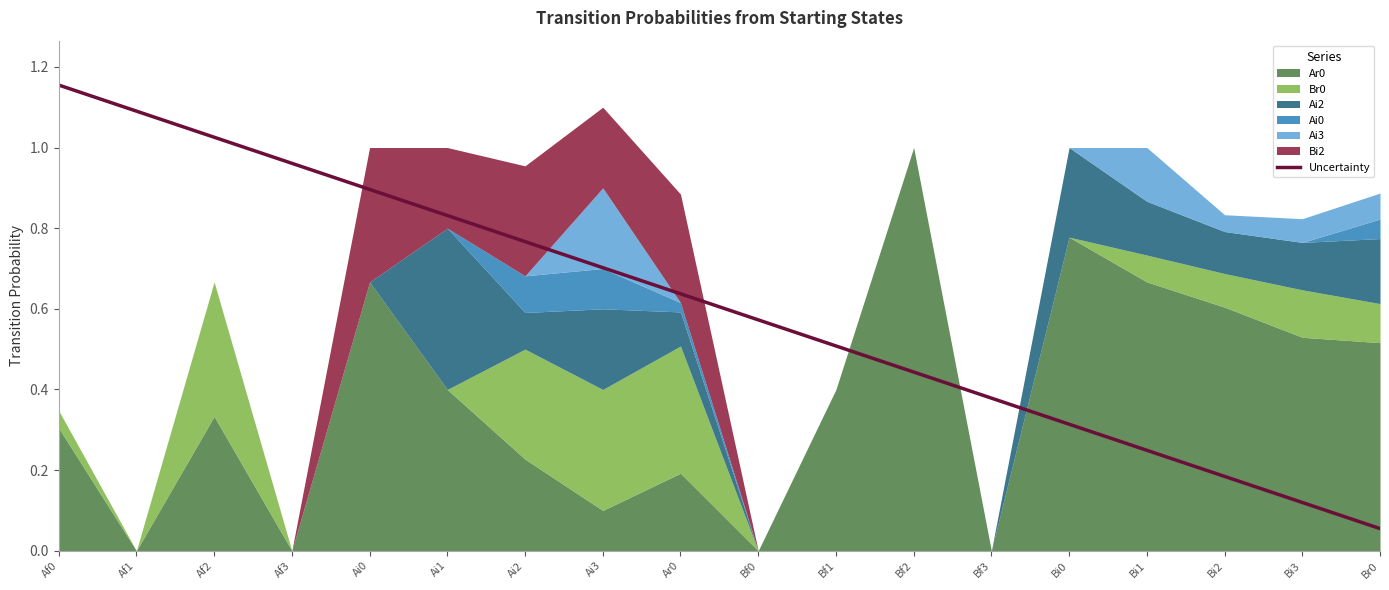

What is the difference between the maximum and minimum values?

1.1